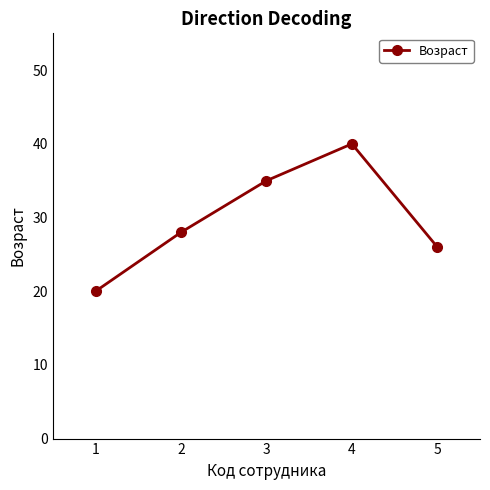

Reading left to right, list all the values displayed in this chart.

1=20	2=28	3=35	4=40	5=26